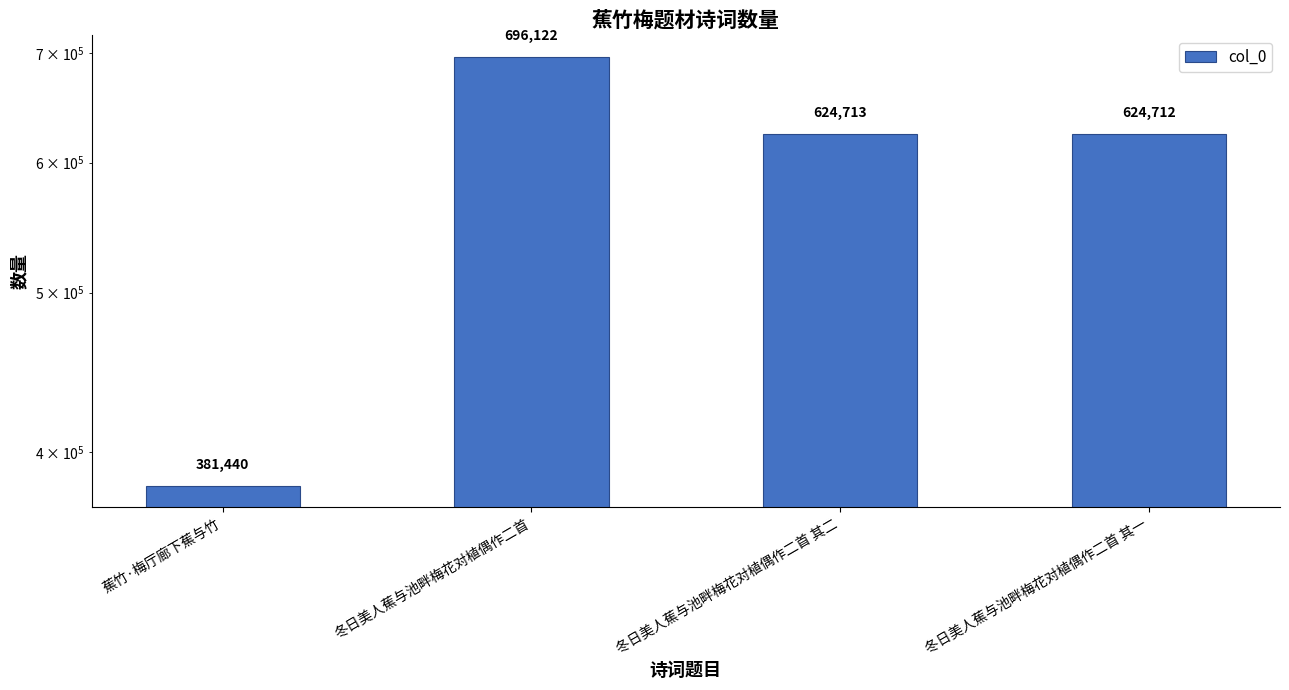

At which label is the value closest to 538781?

冬日美人蕉与池畔梅花对植偶作二首 其一